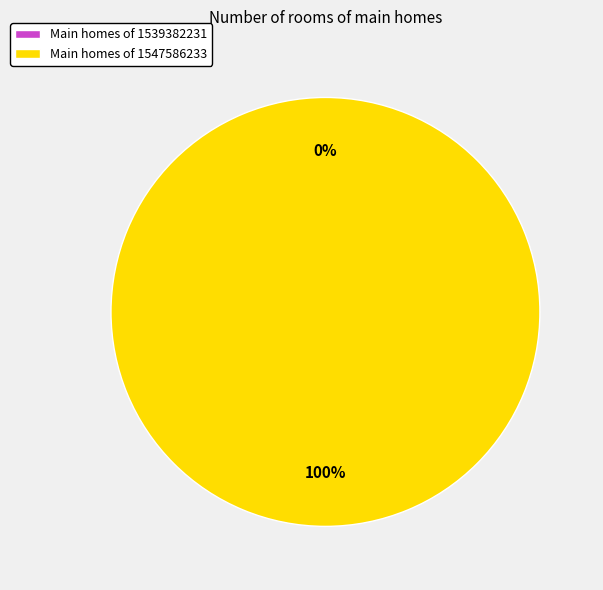

Which slice represents more than half of the pie?

1547586233